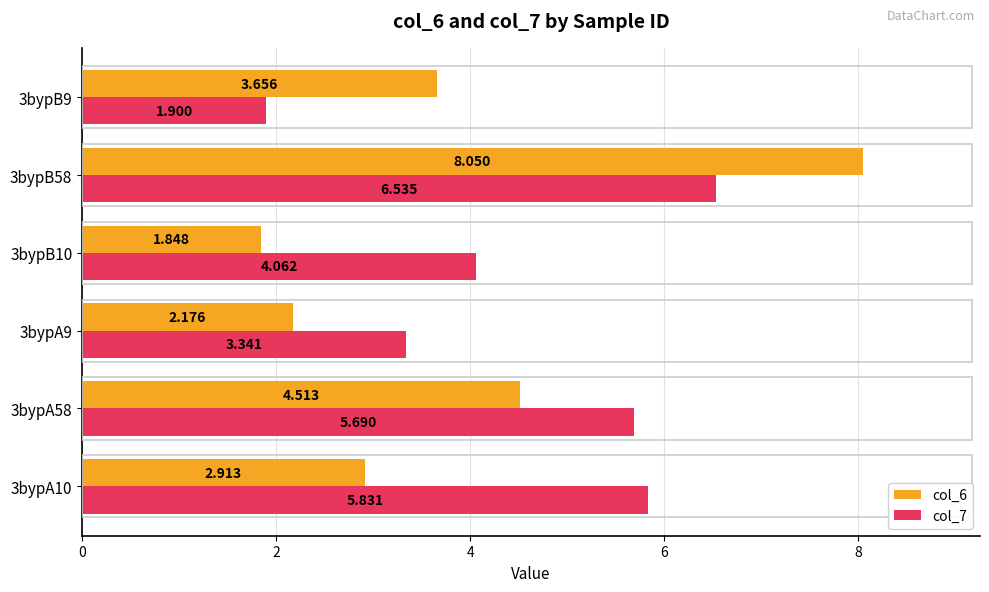

Rank the series by their average value, from lowest to highest.

col_6, col_7